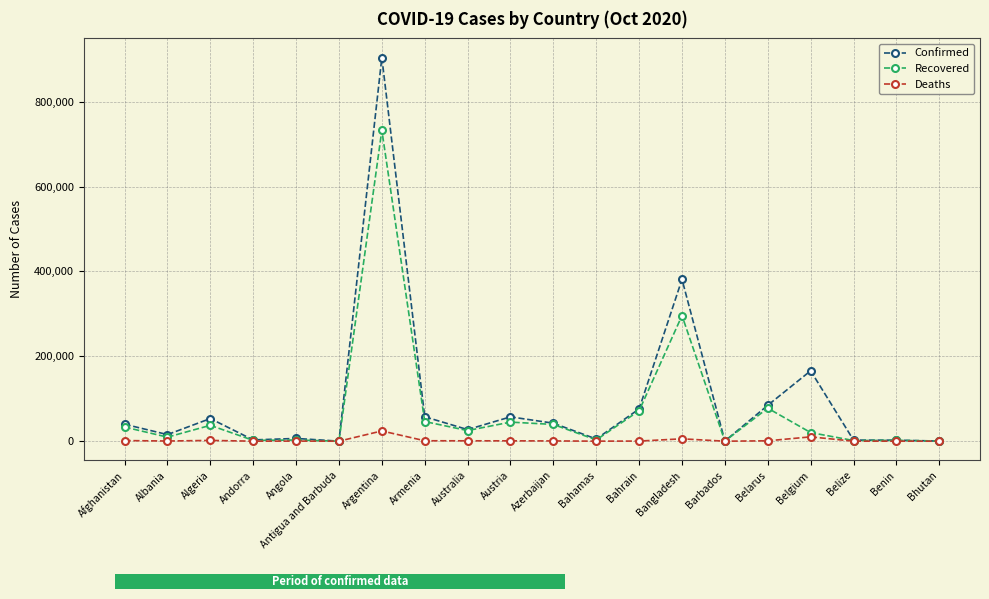

Which series changed the most between Australia and Belarus?

Confirmed